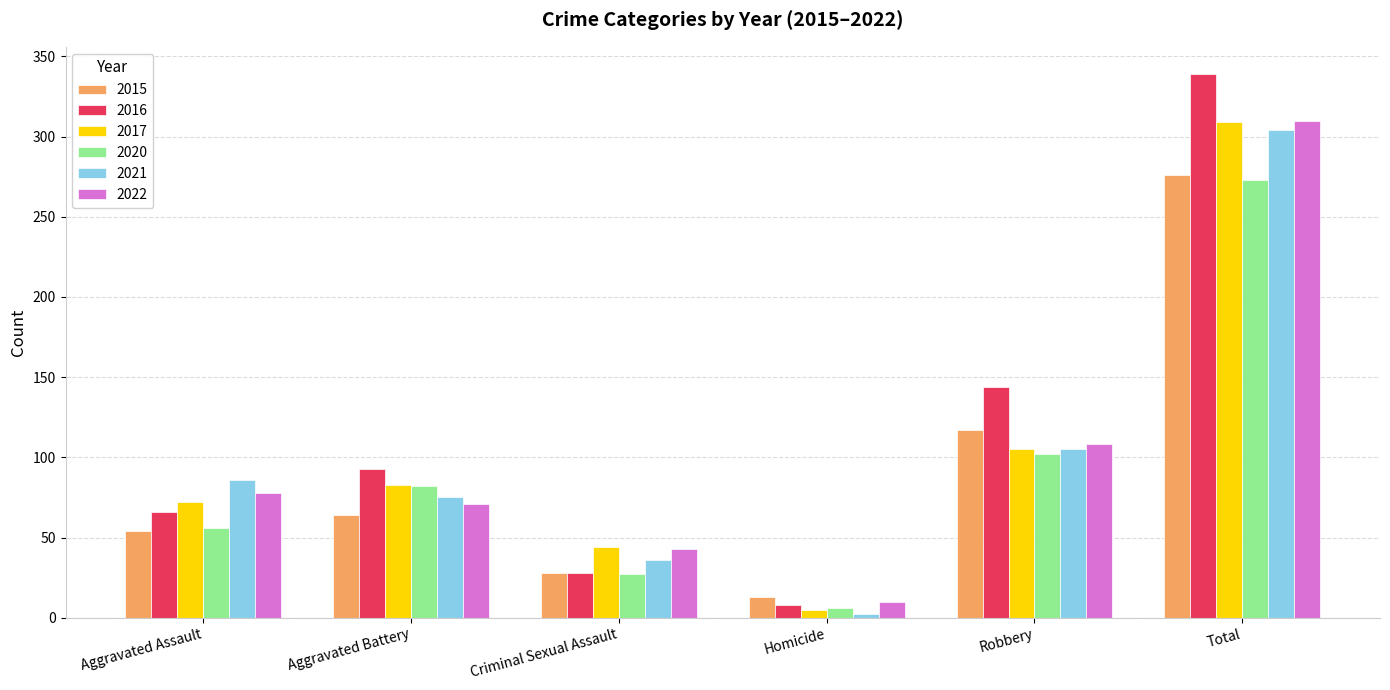

At which label is 2020 closest to 139?

Robbery